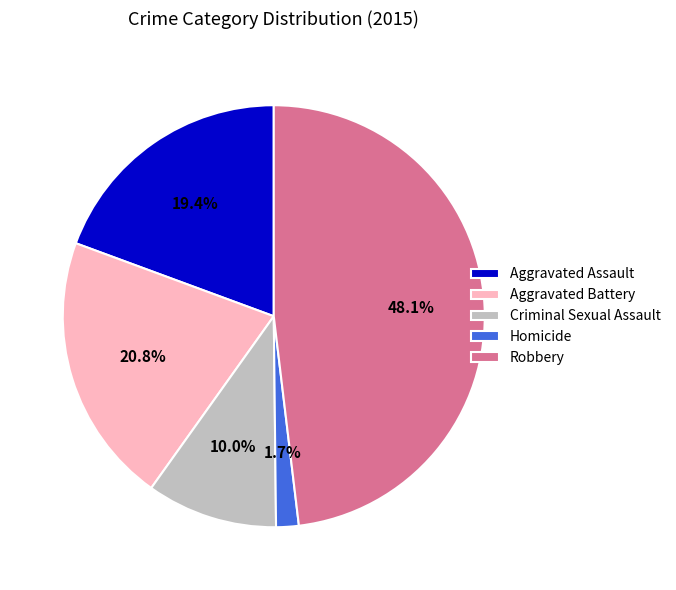

Which category has the smallest portion of the pie?

Homicide